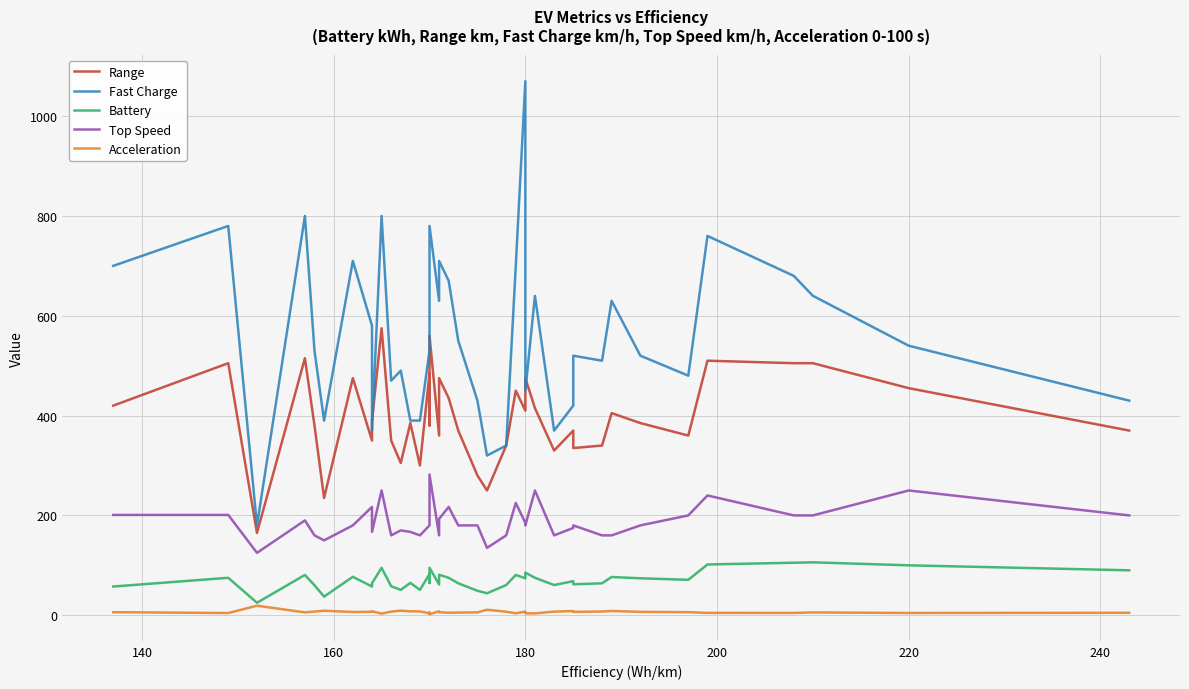

True or false: Range and Acceleration intersect in this chart.

False